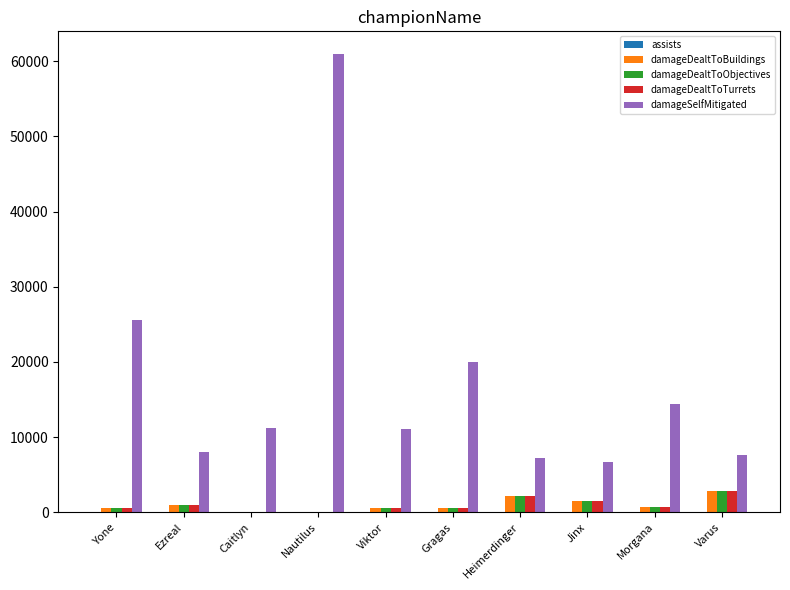

Which series changed the most between Ezreal and Nautilus?

damageSelfMitigated